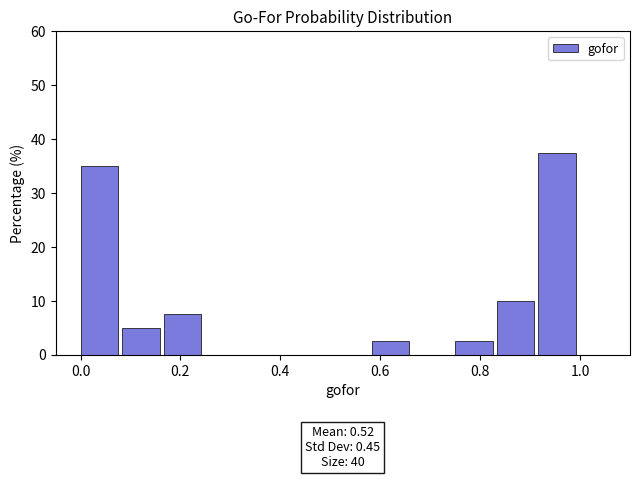

Which range on the x-axis has the tallest bar?

0.92 to 1.00